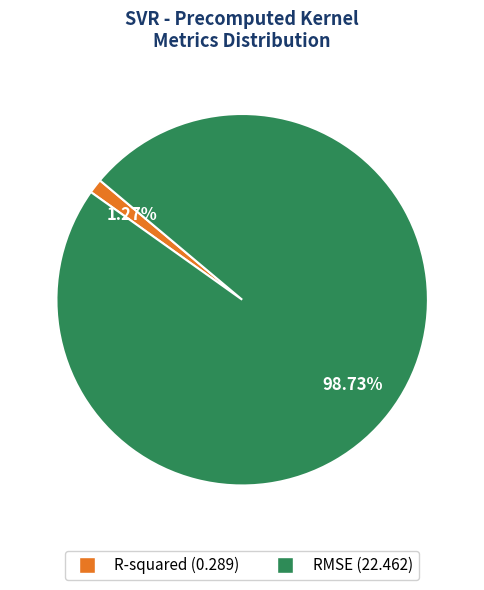

How many slices are in this pie chart?

2